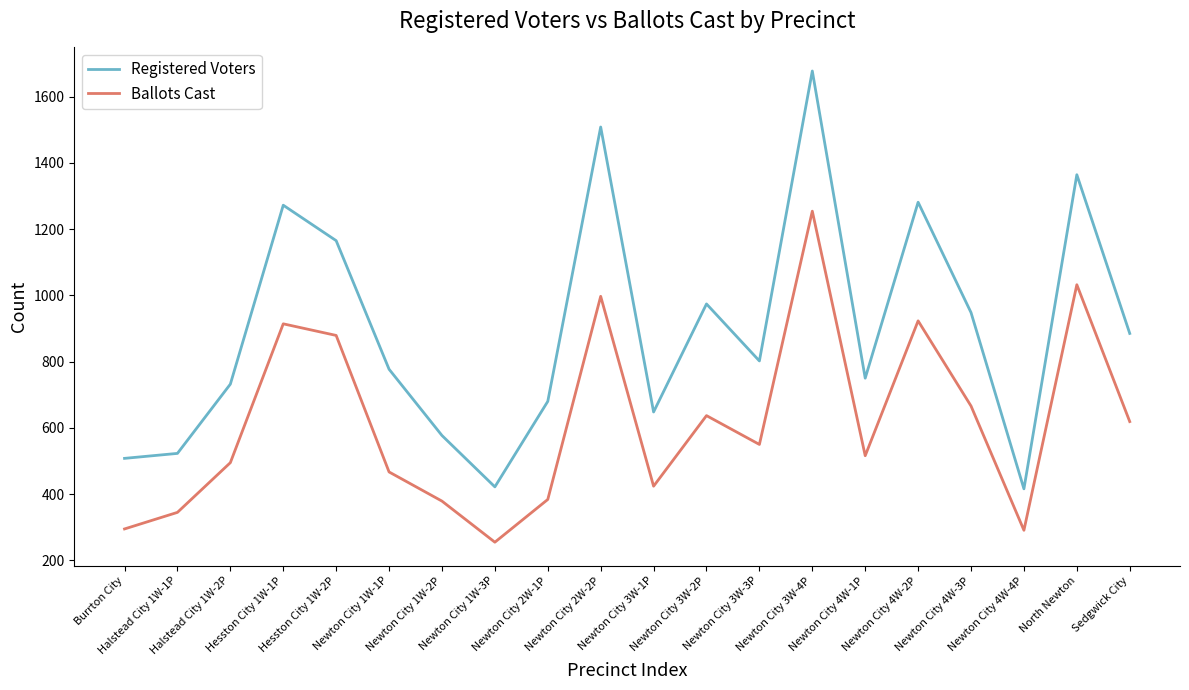

True or false: Ballots Cast and Registered Voters cross at least once.

False